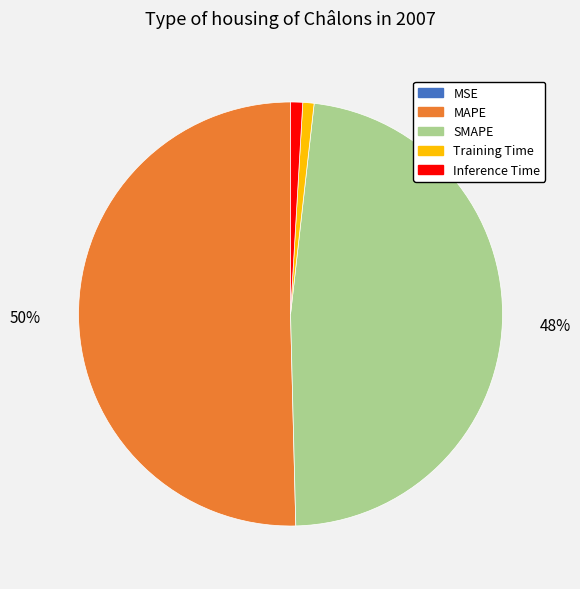

Between SMAPE and Training Time, which is larger?

SMAPE